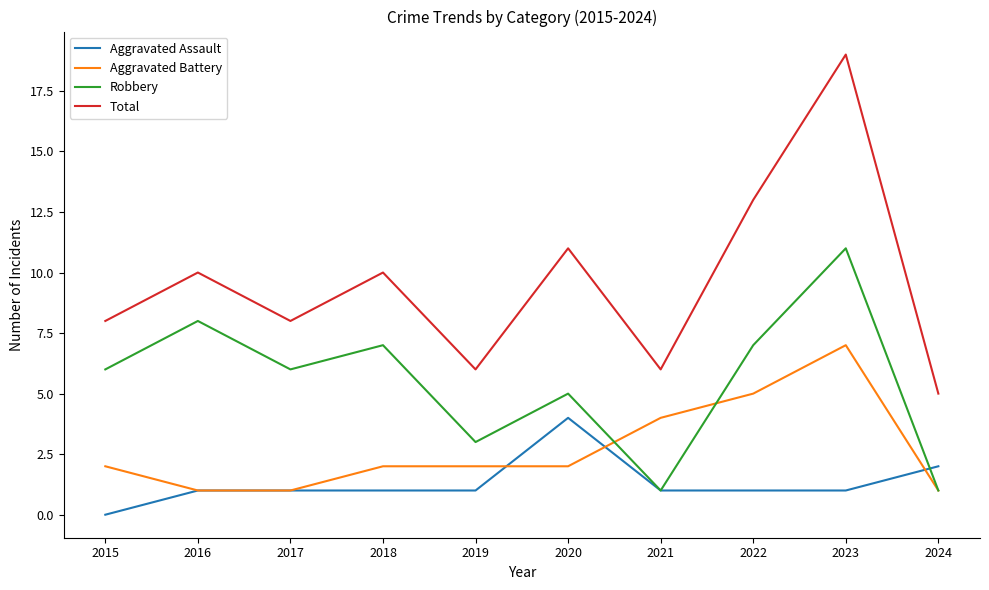

Is this an area chart (filled region under the line)?

No